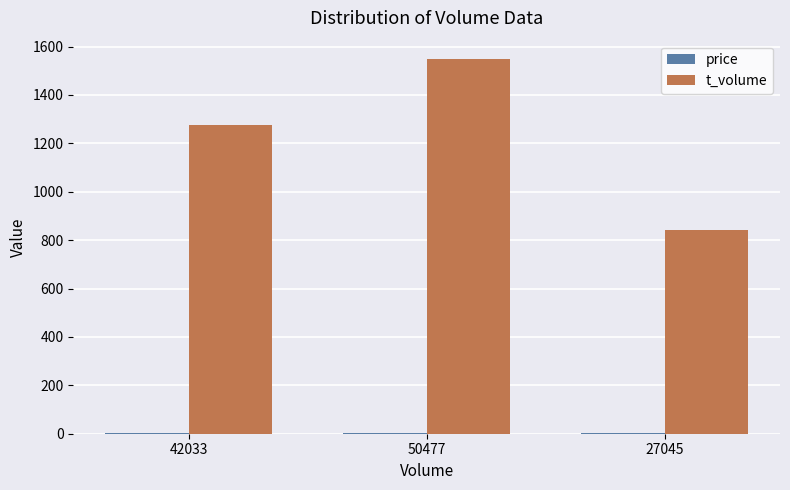

Which series changed the most between 42033 and 27045?

t_volume